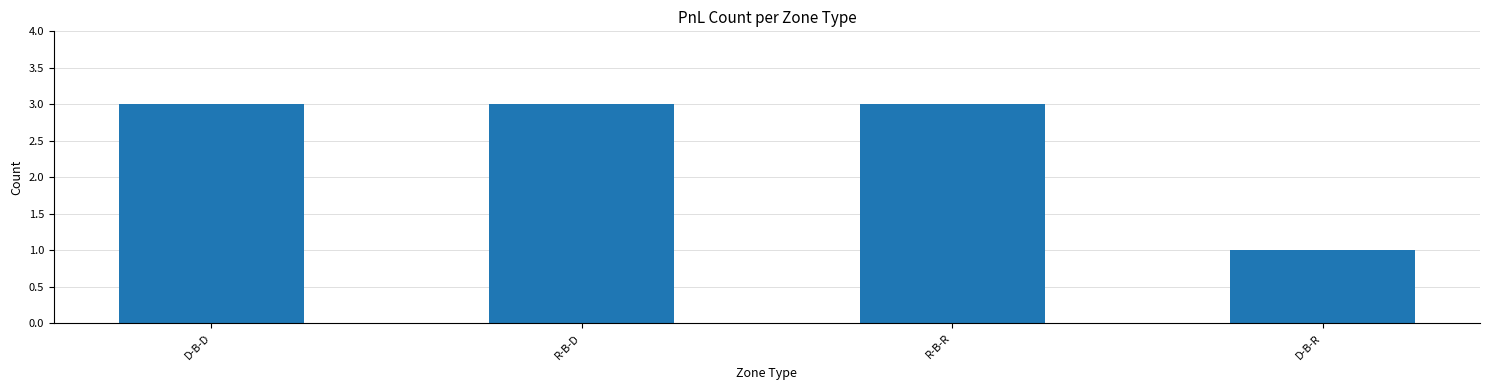

Are the bars grouped side by side (vs. stacked)?

No